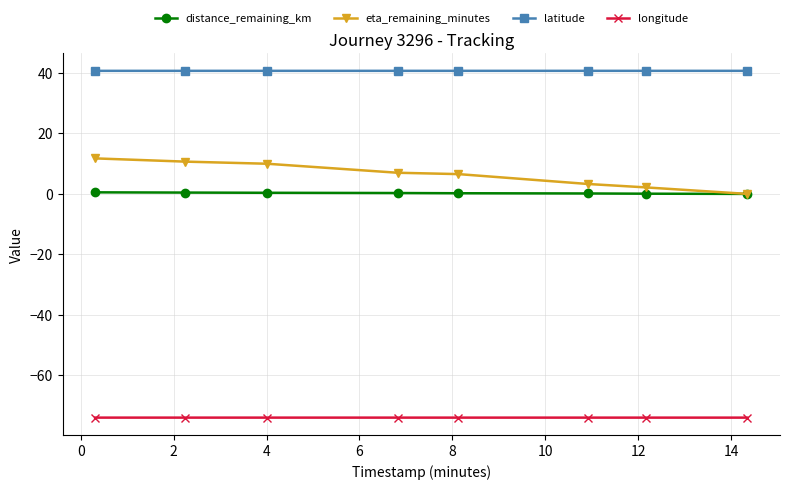

True or false: longitude and distance_remaining_km intersect in this chart.

False